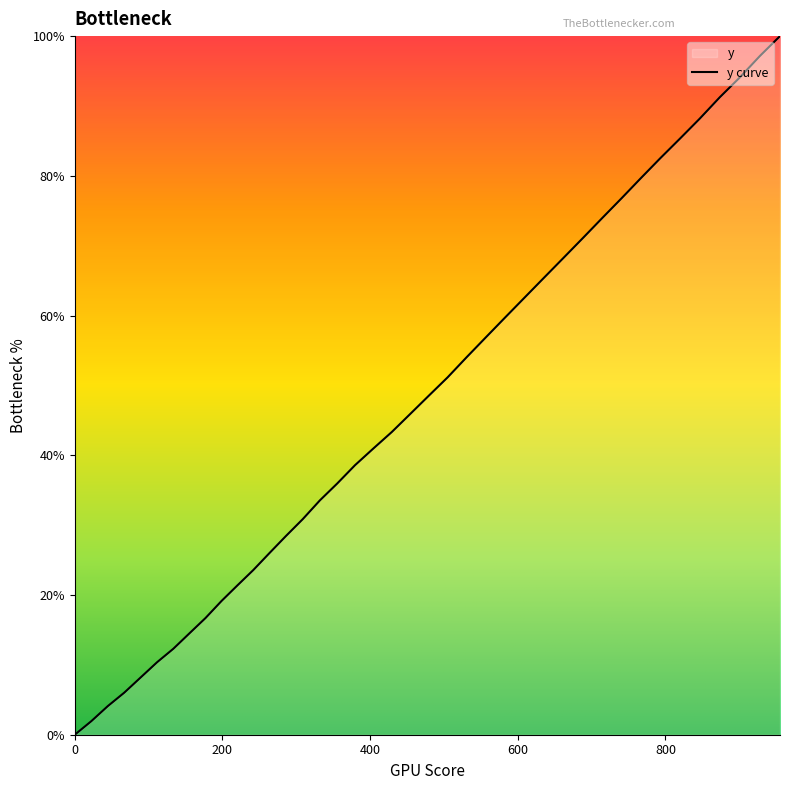

What is the greatest value displayed?

100.0